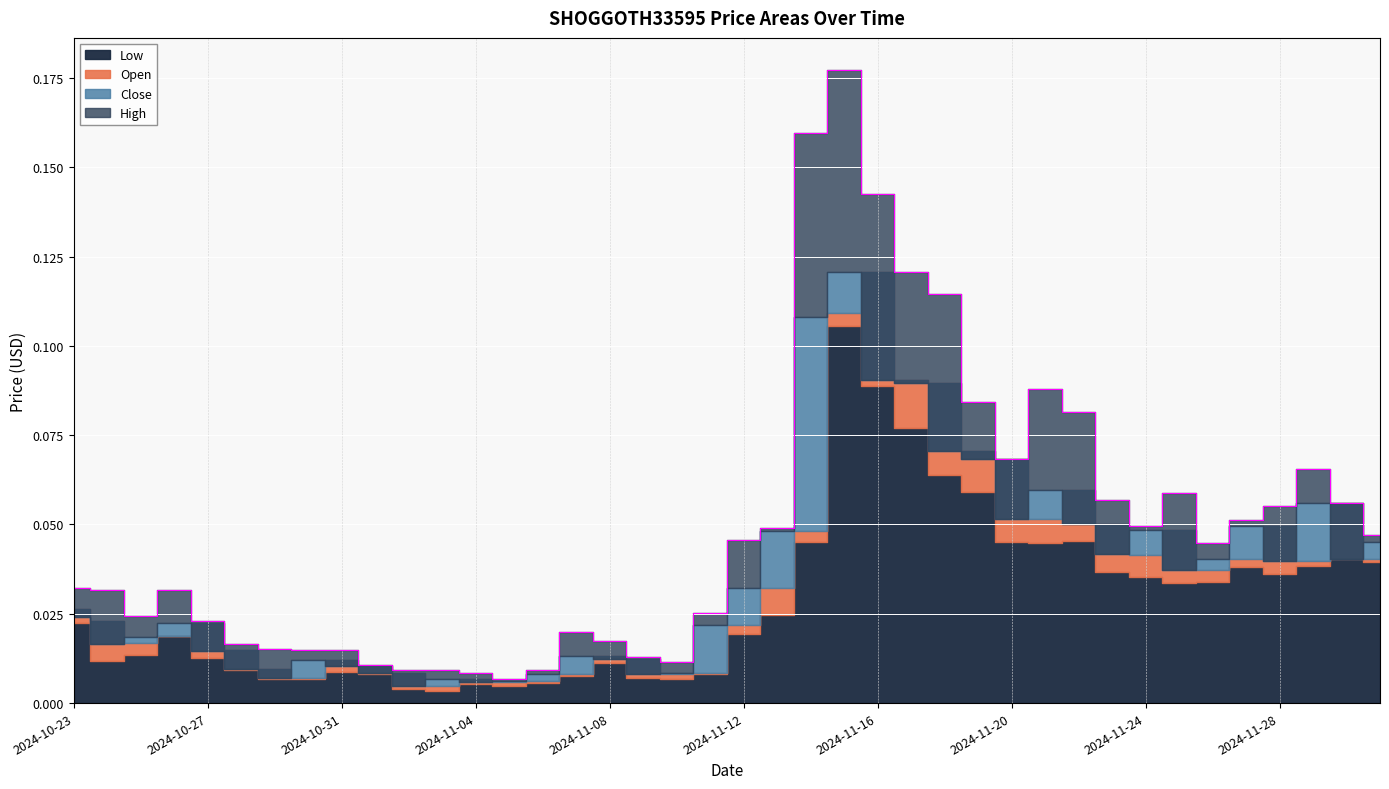

In Close, how many points are higher than both neighbors (excluding endpoints)?

9